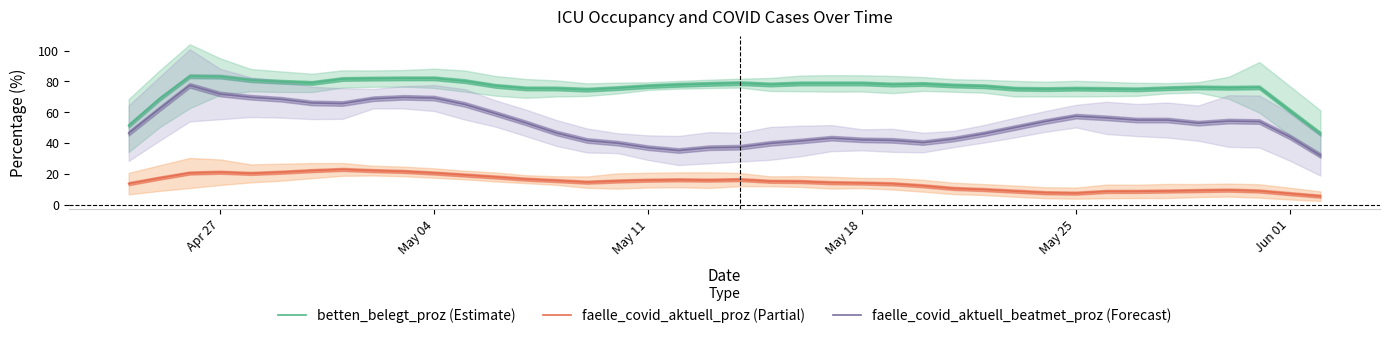

Reading left to right, what are all the values shown in this chart?

betten_belegt_proz (Estimate): 51.3	68.5	83.3	83.1	80.8	79.8	79.0	81.6	81.8	82.0	82.0	80.2	77.1	75.4	75.4	74.6	75.6	76.9	77.8	78.4	78.9	78.0	78.7	78.7	78.7	77.9	78.3	77.3	76.8	75.2	75.0	75.3	75.1	74.8	75.6	76.1	75.8	76.1	61.0	46.0
faelle_covid_aktuell_proz (Partial): 13.6	17.2	20.5	21.0	20.2	21.0	22.1	22.8	22.1	21.5	20.5	19.2	17.9	16.5	15.6	14.6	15.3	15.8	16.1	15.9	16.2	15.1	15.0	14.2	14.0	13.5	12.2	10.5	9.7	8.7	7.7	7.4	8.5	8.6	8.8	9.1	9.4	8.8	7.1	5.4
faelle_covid_aktuell_beatmet_proz (Forecast): 46.3	62.0	77.4	71.8	69.7	68.4	66.0	65.6	68.7	69.6	69.2	65.1	59.2	53.0	46.5	41.6	39.9	36.9	35.1	36.9	37.3	39.8	41.3	43.1	42.0	41.7	40.3	42.6	46.0	50.0	54.0	57.4	56.3	54.9	54.9	52.9	54.2	53.9	43.9	31.9